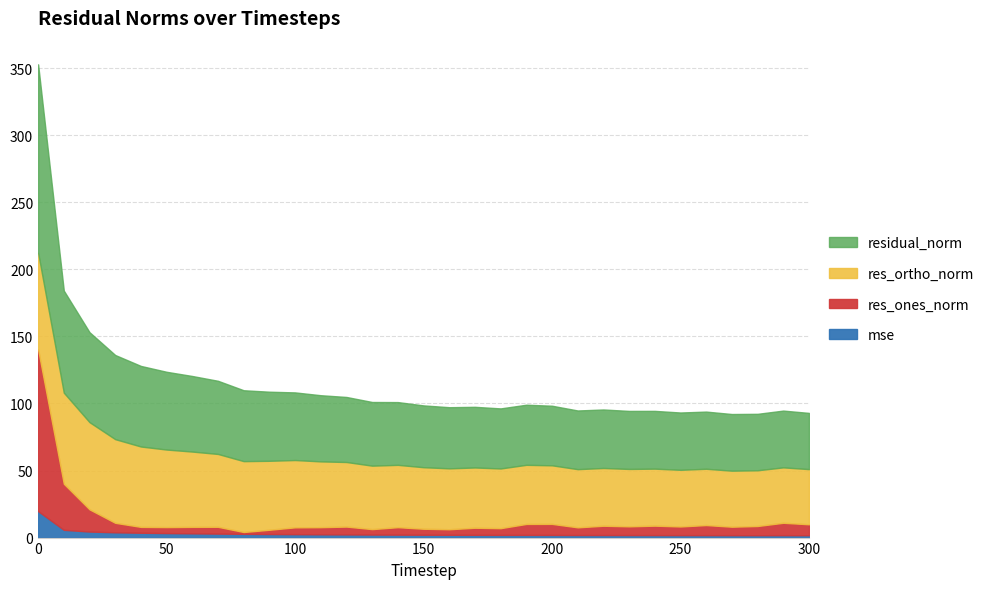

Reading left to right, extract all data points from this chart.

mse: 19.7	5.8	4.5	3.9	3.6	3.4	3.2	3.0	2.8	2.7	2.5	2.4	2.4	2.3	2.2	2.1	2.1	2.0	2.0	2.0	2.0	1.9	1.9	1.9	1.9	1.8	1.8	1.8	1.8	1.8	1.8
res_ones_norm: 120.6	34.4	16.6	7.1	4.4	4.5	4.8	5.1	1.4	3.2	5.1	5.3	5.9	4.1	5.6	4.5	4.1	5.3	5.0	8.2	8.2	5.7	6.9	6.5	7.0	6.5	7.5	6.3	6.9	9.3	8.2
res_ortho_norm: 72.1	67.9	65.0	62.4	59.9	57.8	56.2	54.3	52.8	51.4	50.2	49.1	48.2	47.3	46.5	45.9	45.4	44.9	44.5	44.1	43.7	43.4	43.1	42.8	42.5	42.2	42.0	41.8	41.5	41.3	41.1
residual_norm: 140.5	76.1	67.1	62.8	60.1	58.0	56.4	54.6	52.9	51.5	50.4	49.3	48.5	47.5	46.8	46.1	45.6	45.2	44.8	44.8	44.4	43.8	43.6	43.3	43.1	42.7	42.6	42.3	42.1	42.3	41.9